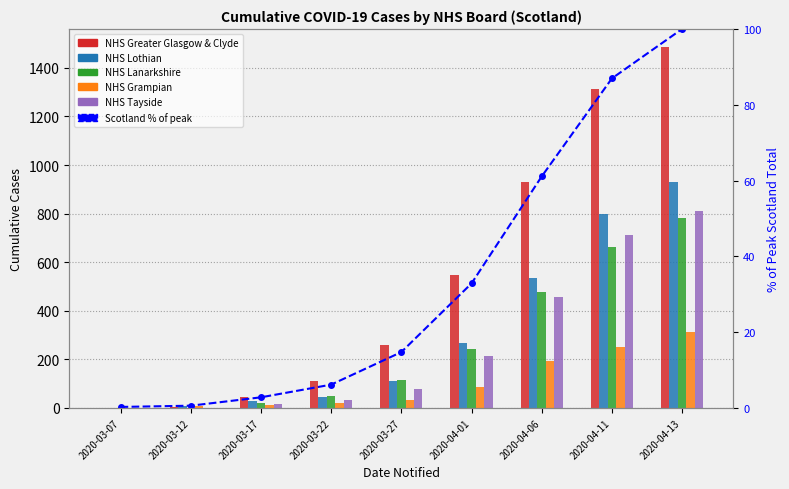

Is the value of NHS Greater Glasgow & Clyde at 2020-04-11 greater than the value of NHS Lanarkshire at 2020-03-22?

Yes